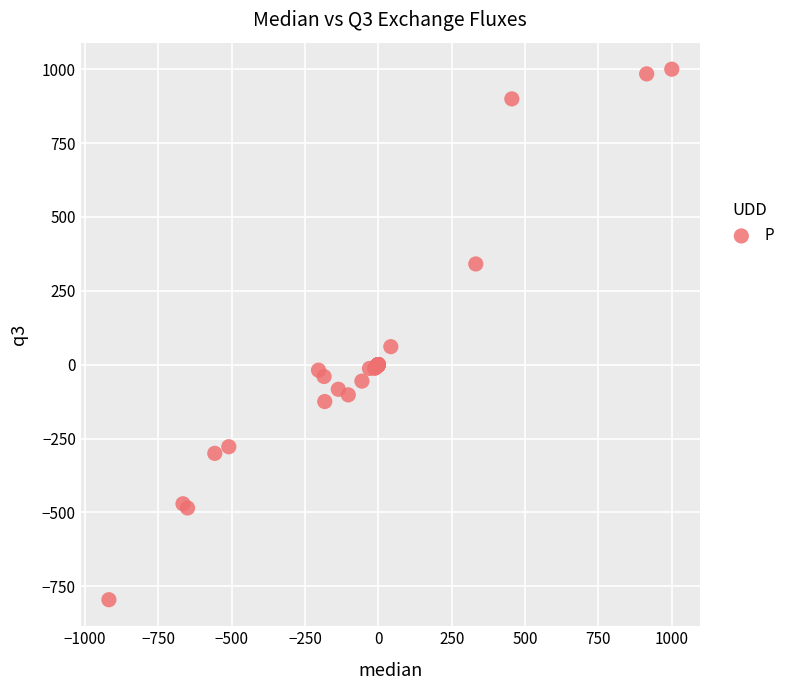

What Y value in the scatter plot is closest to 102?

60.9